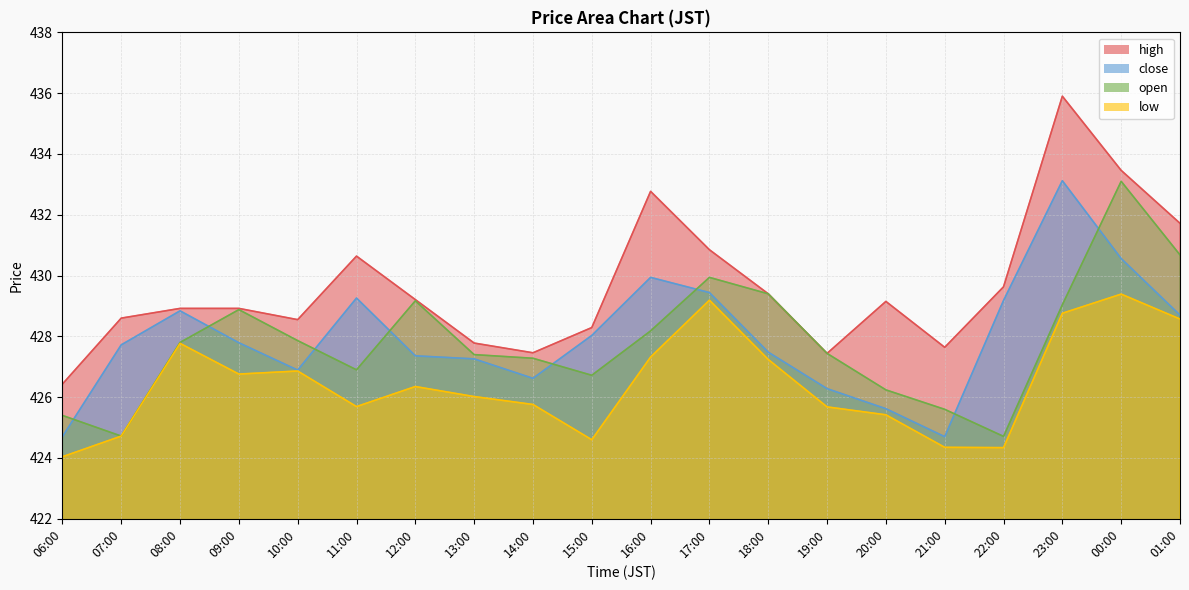

What is the value of the open point at the 16th from the left?

425.6